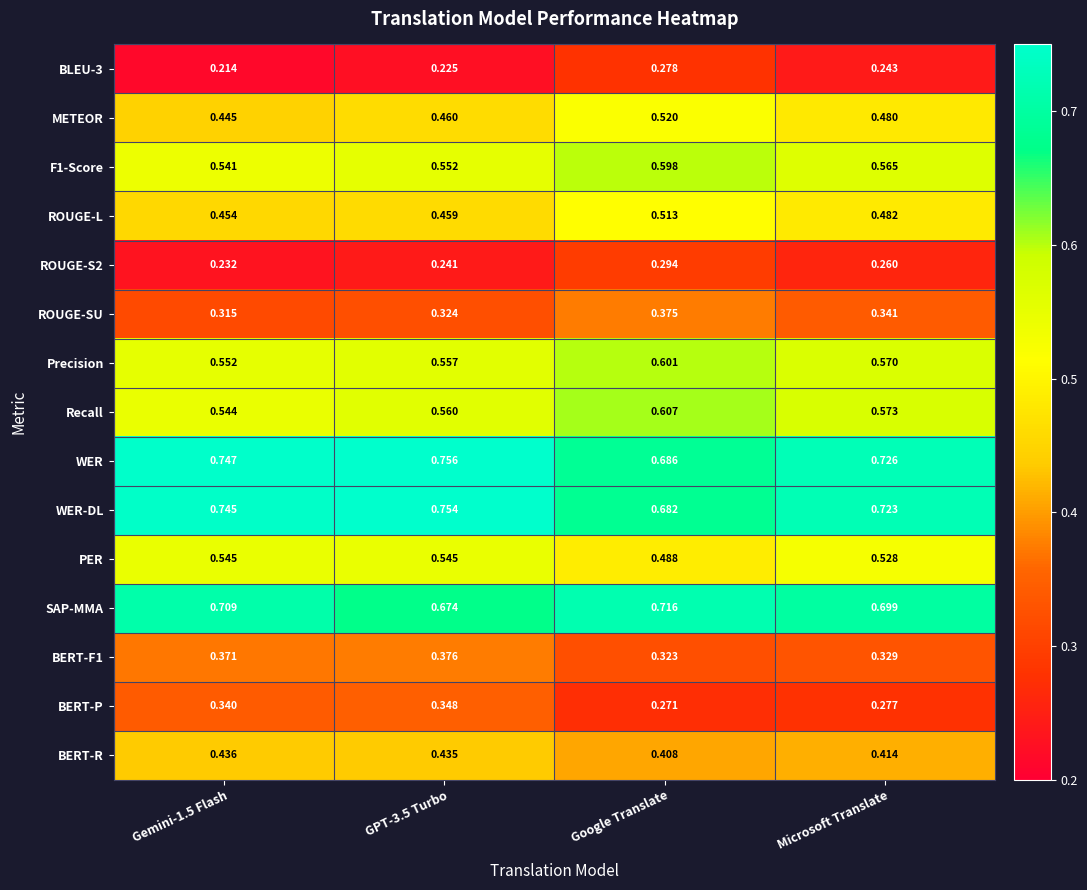

Which category has the highest value in the SAP-MMA series?

Google Translate